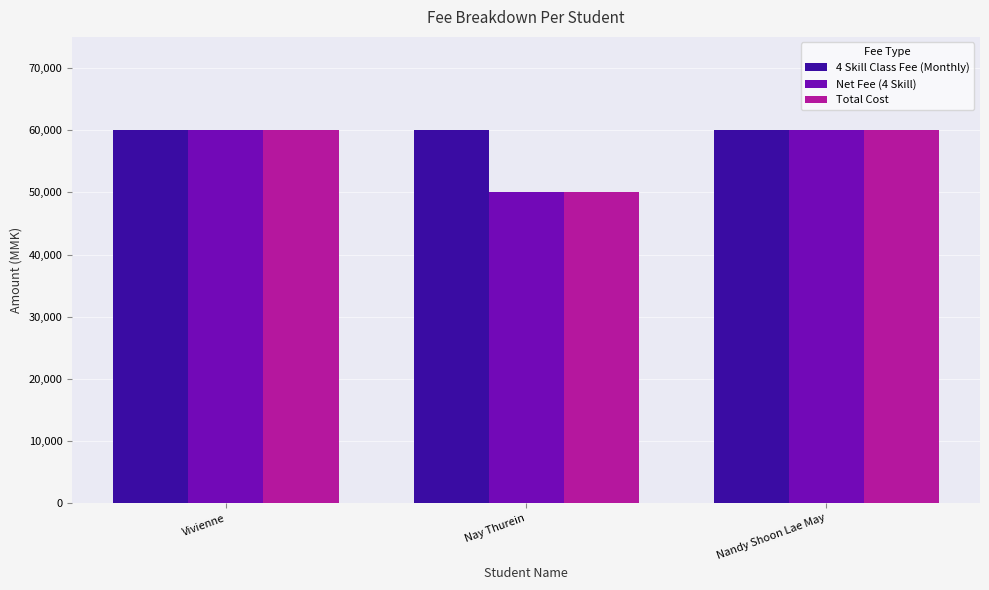

True or false: Total Cost has a value of 34988 at Nay Thurein.

False